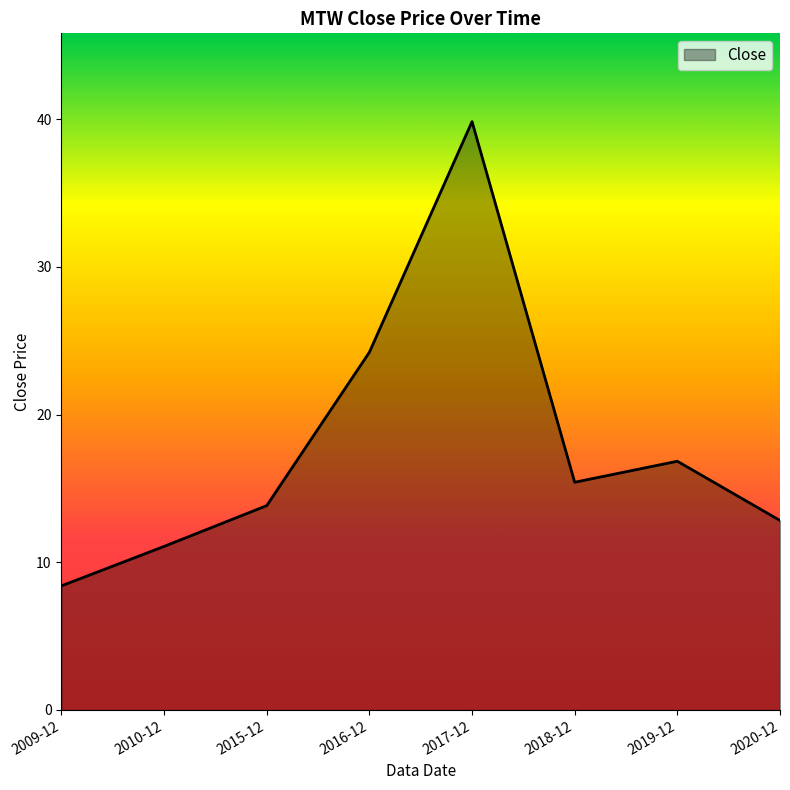

Where is the first local minimum?

2018-12